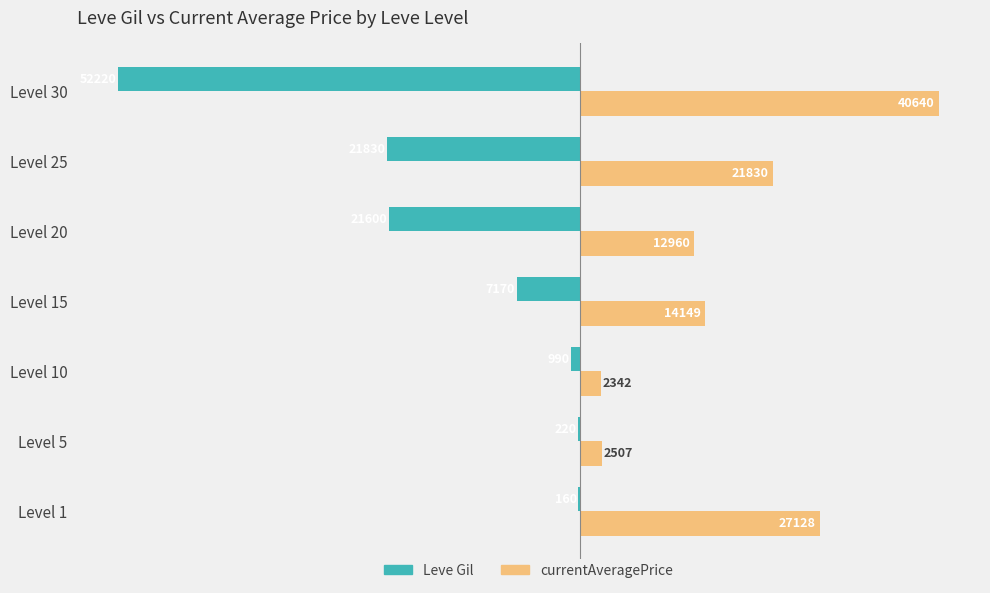

Is it true that Leve Gil equals -21830 at Level 25?

True